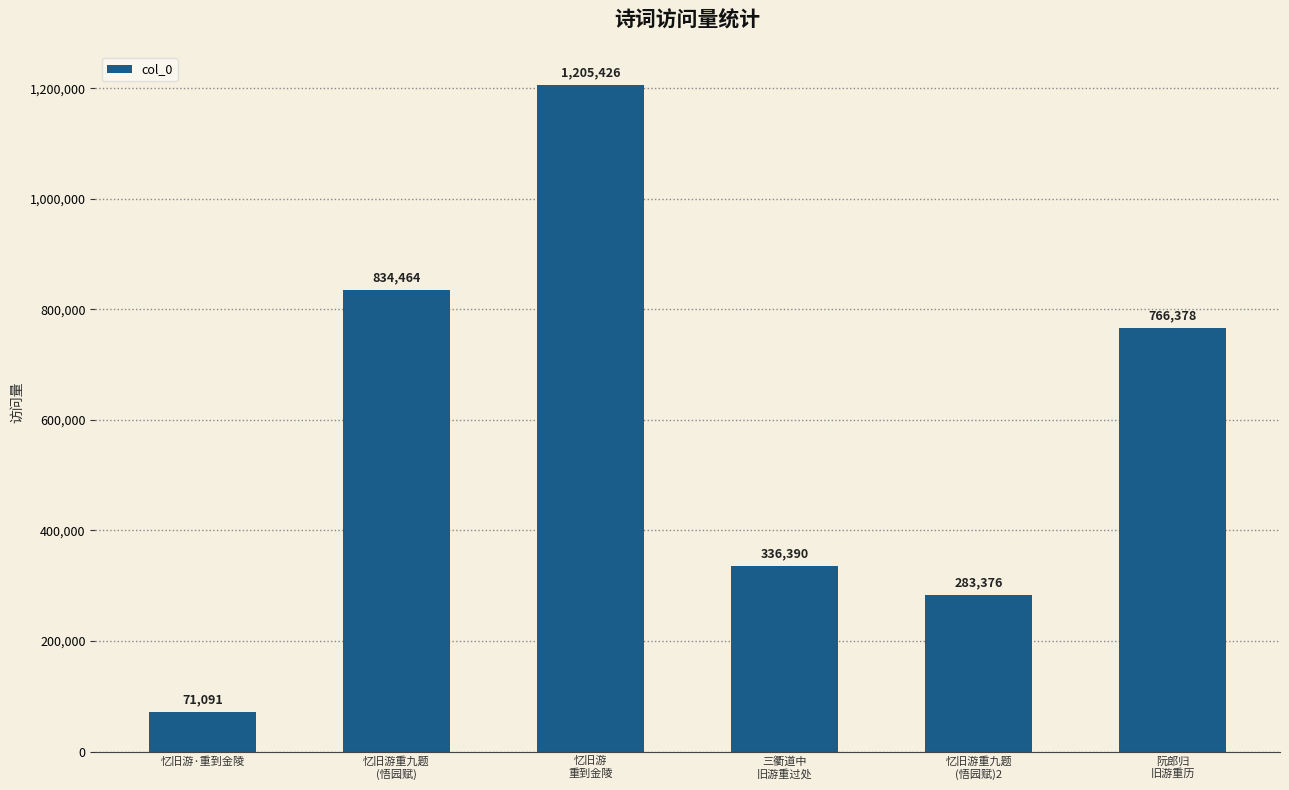

Are the bars horizontal?

No